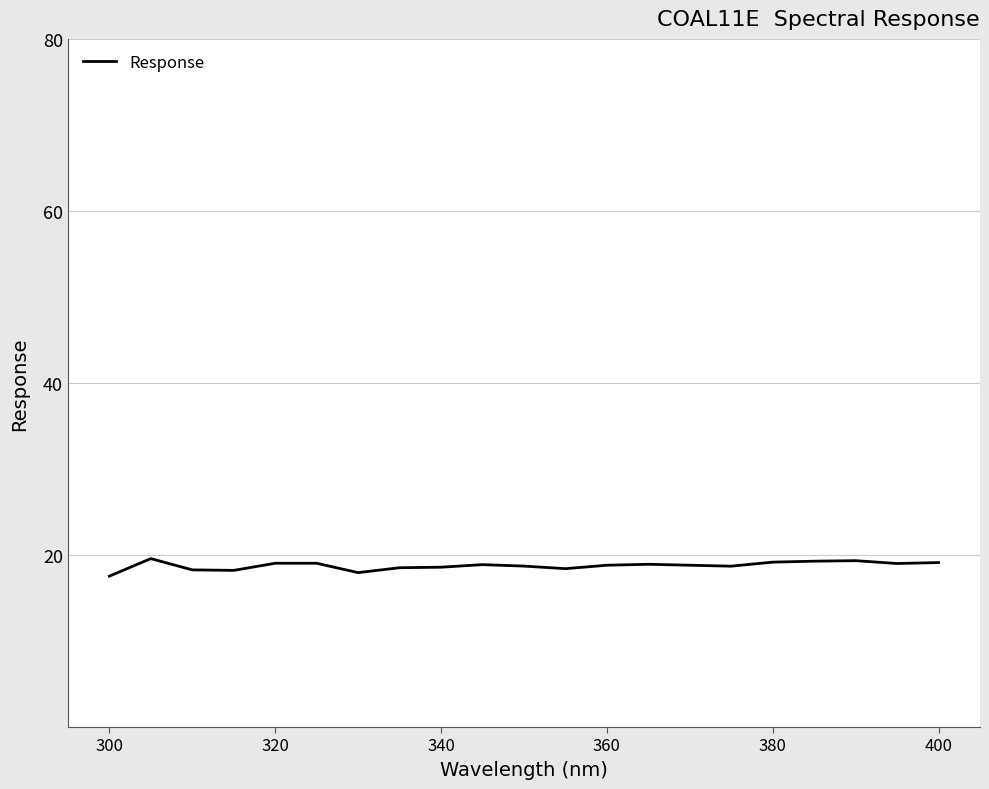

What is the minimum value shown in the chart?

17.5